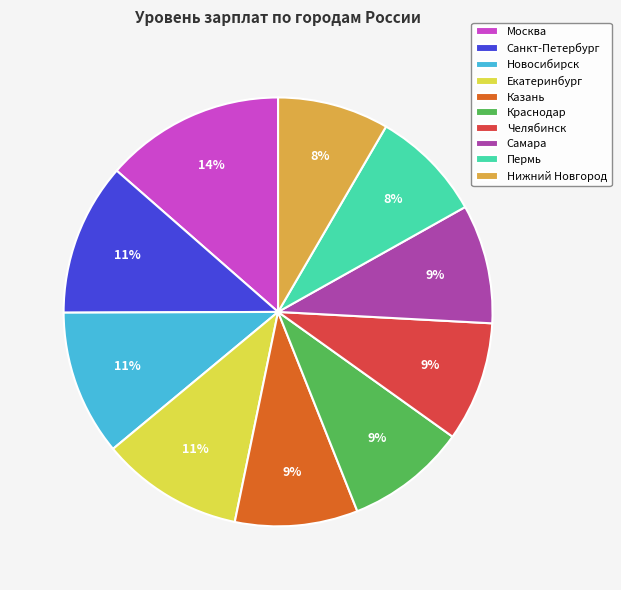

Is there any slice that represents more than half of the pie?

No